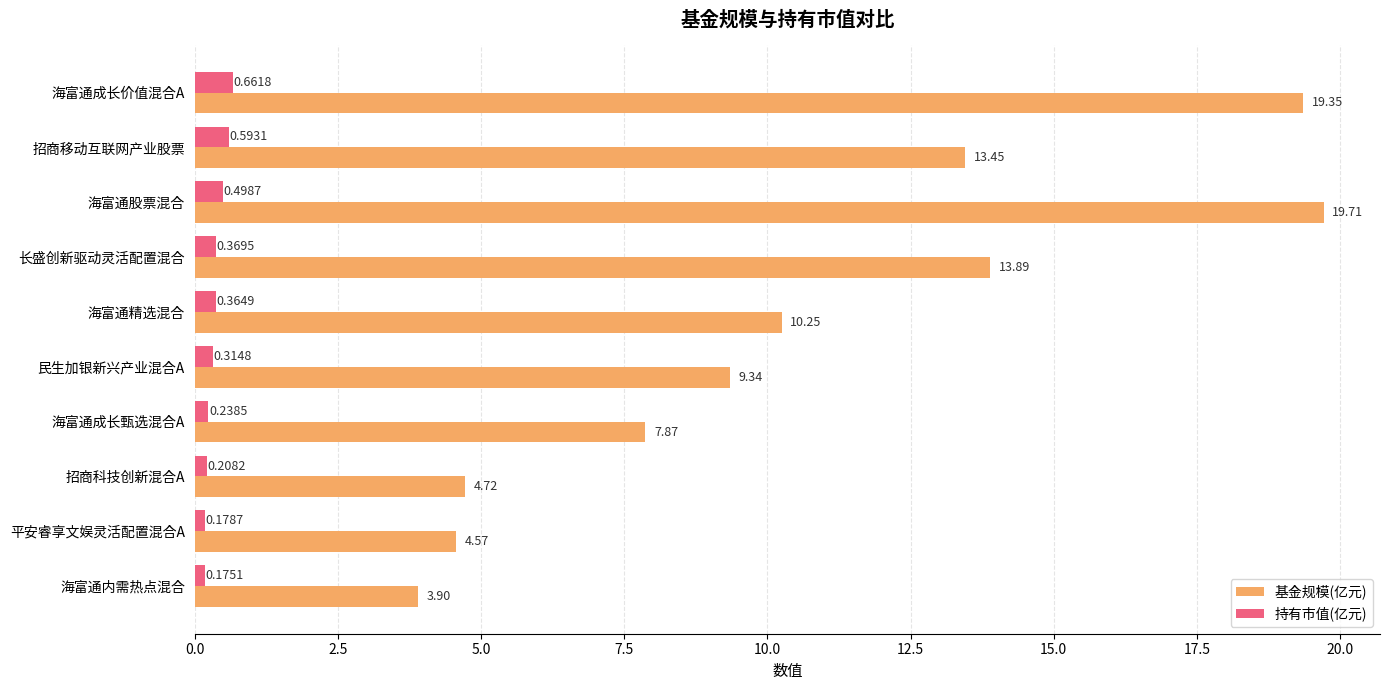

Is the value of 基金规模(亿元) at 民生加银新兴产业混合A greater than the value of 持有市值(亿元) at 海富通精选混合?

Yes